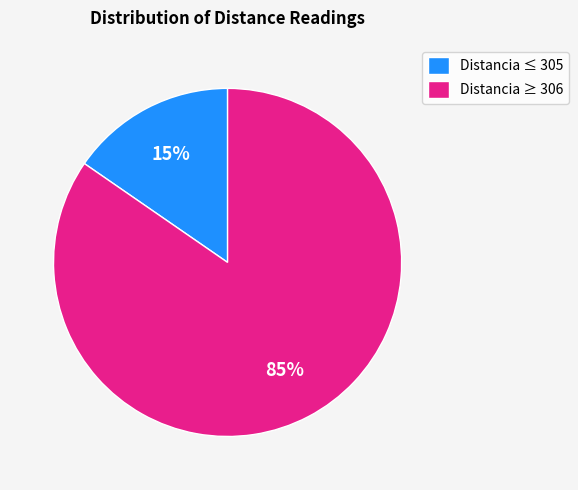

Between Distancia ≤ 305 and Distancia ≥ 306, which is larger?

Distancia ≥ 306